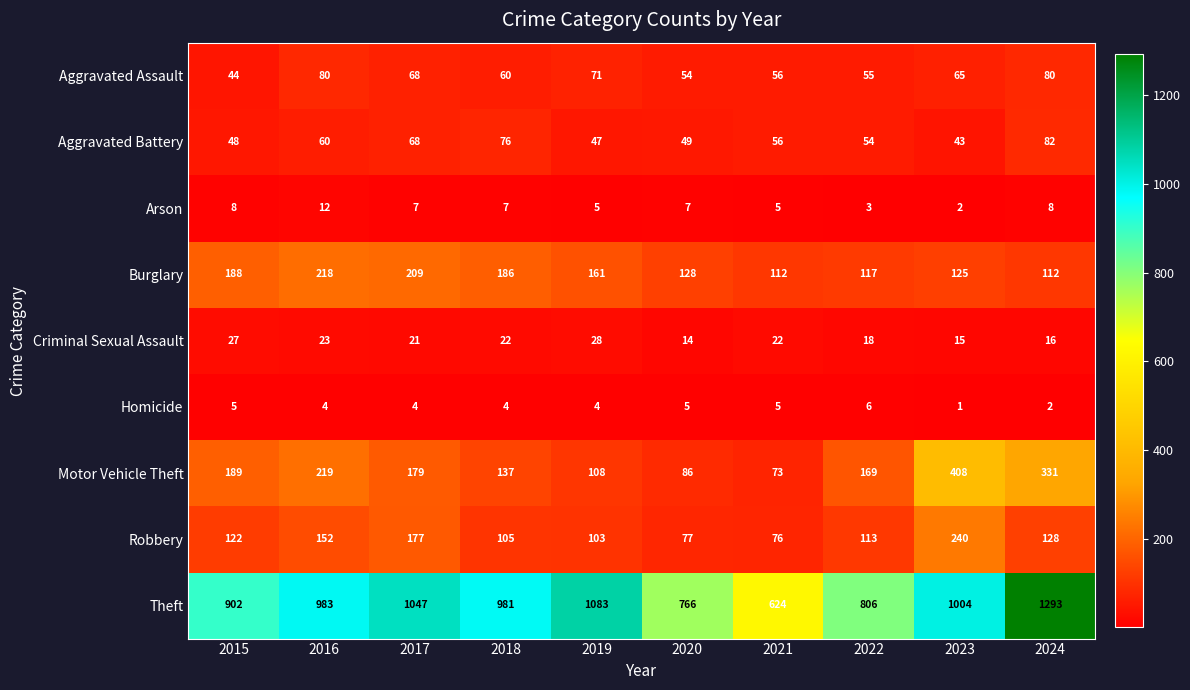

What is the sum of all Burglary values?

1556